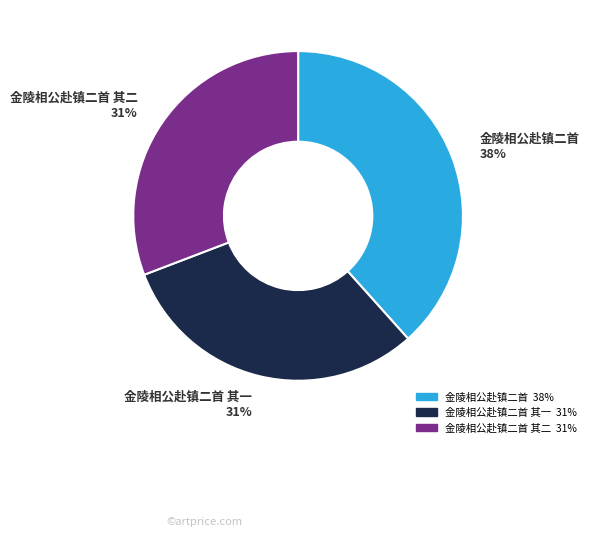

Does any single category account for the majority?

No